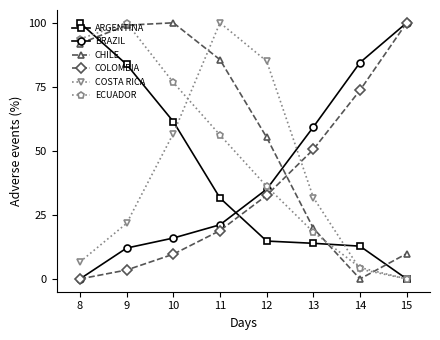

What is the greatest value displayed?

100.0